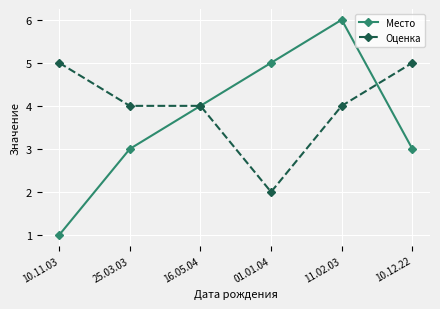

What is the difference between the second highest and second lowest values in the Оценка series?

1